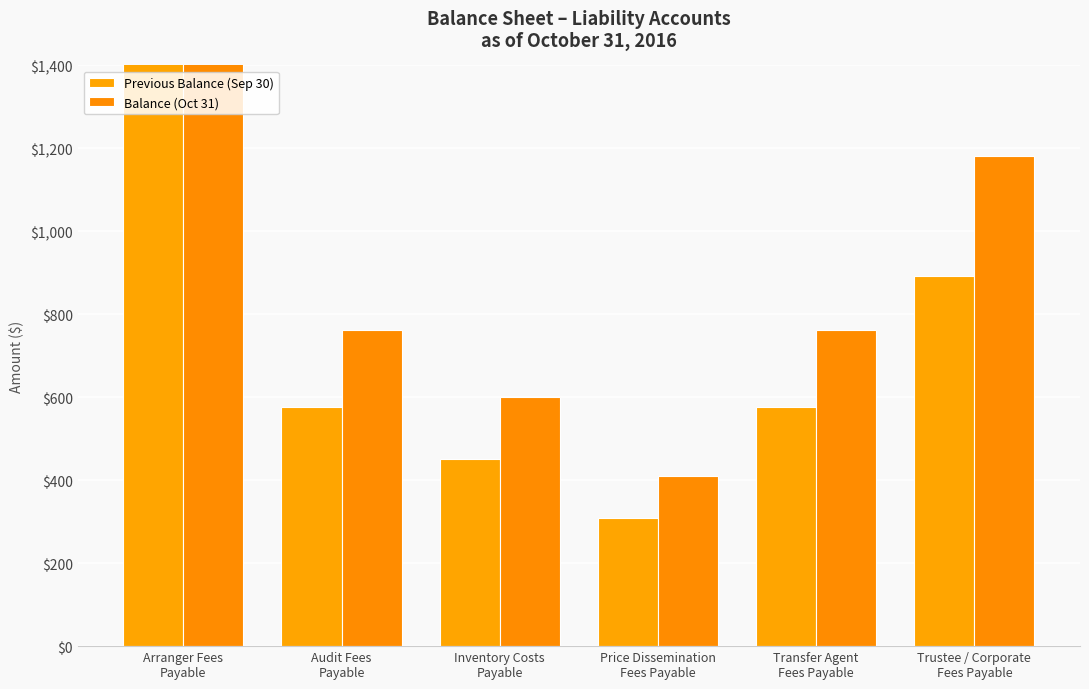

At how many categories does at least one series exceed 2652?

1